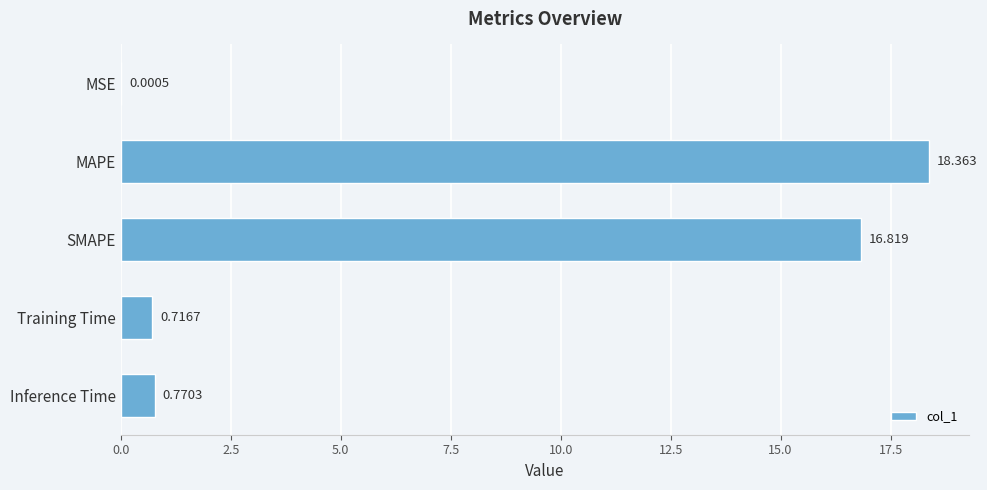

Are the bars horizontal?

Yes